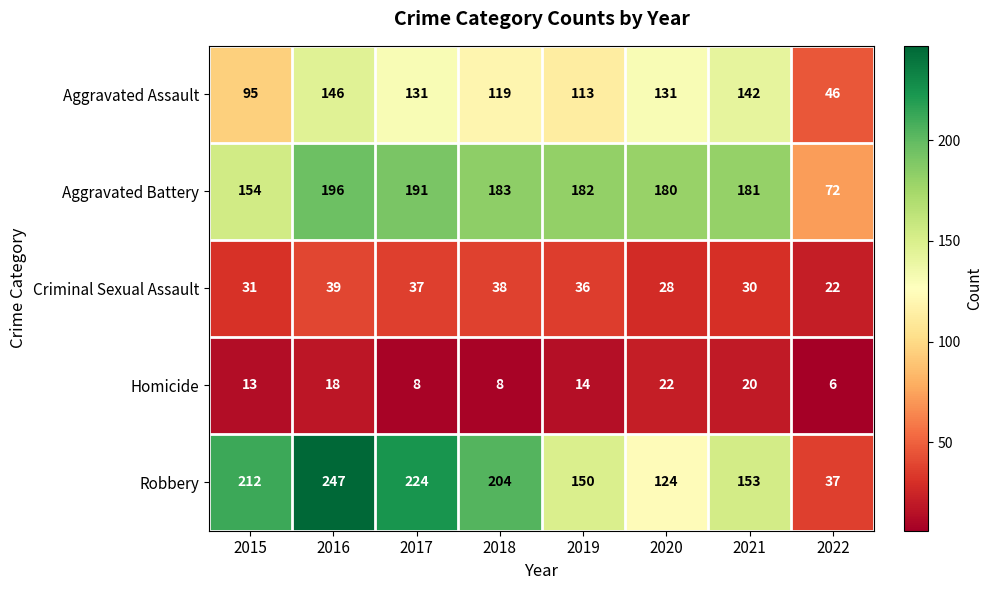

What is the approximate value of Criminal Sexual Assault at 2019?

36